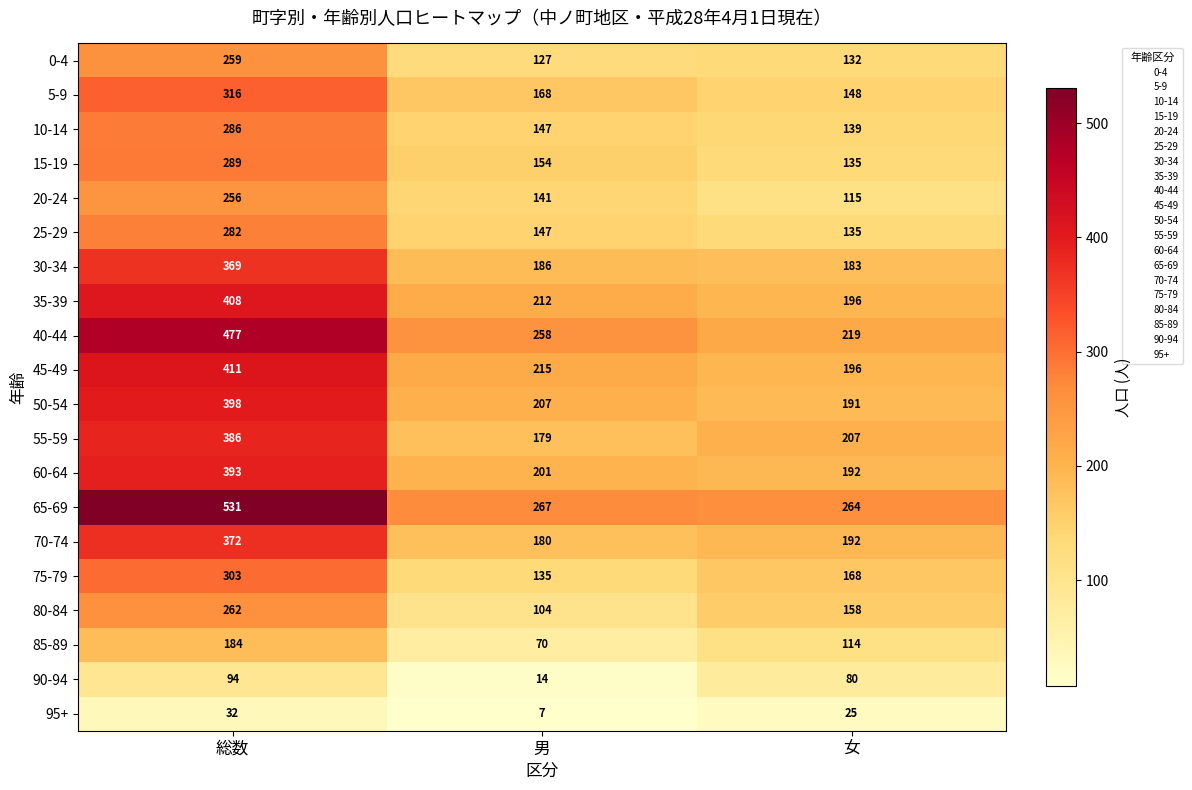

At which label is 5-9 closest to 232?

男